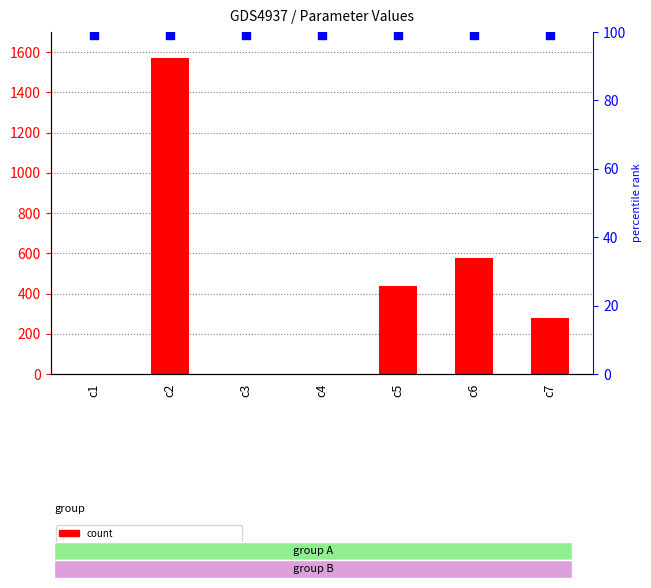

Which series has the largest total across all categories?

Value